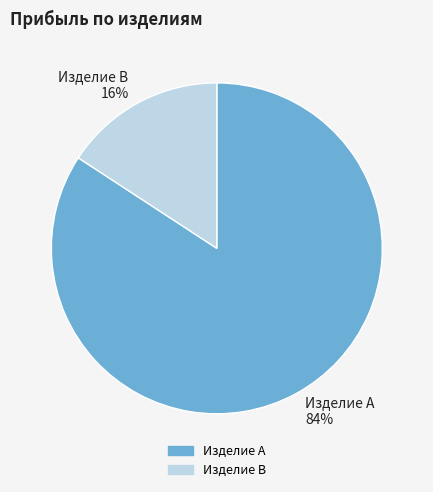

What is the largest slice in the pie chart?

Изделие A